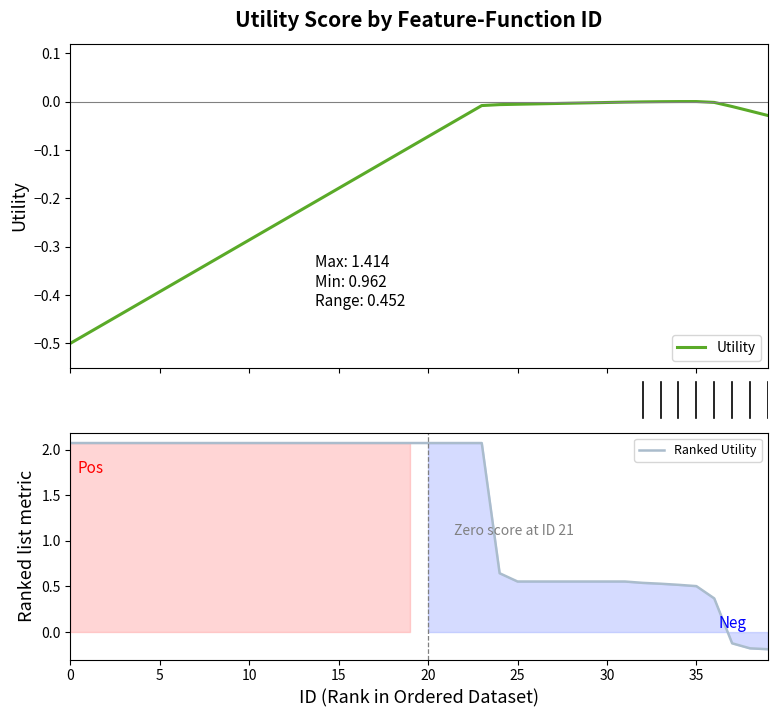

True or false: Ranked Utility and Utility intersect in this chart.

True